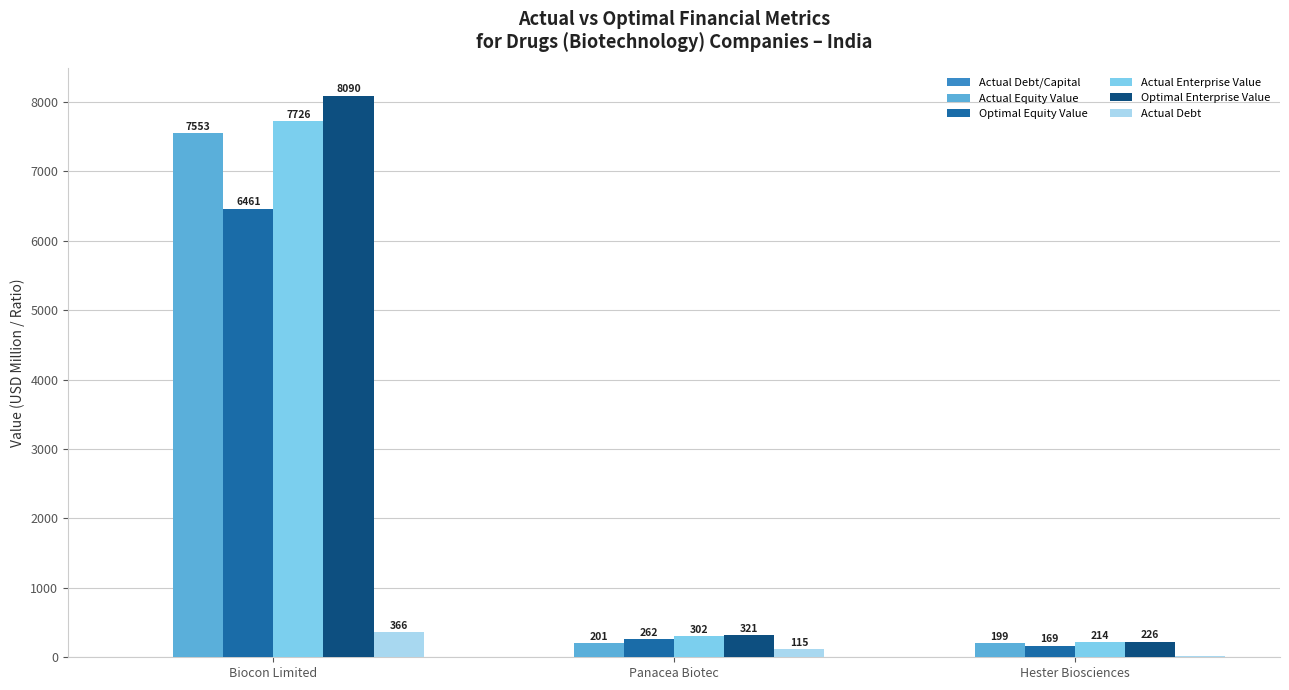

Which category has the highest value across all series?

Biocon Limited